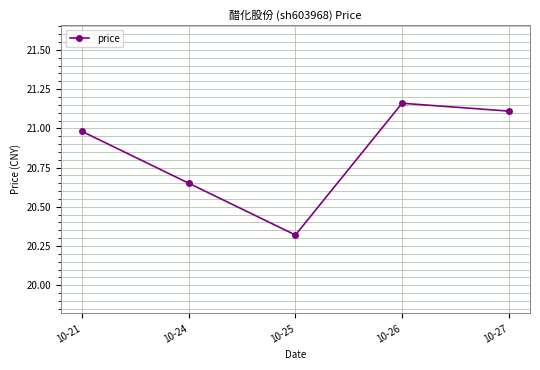

How many data points does each series have?

5